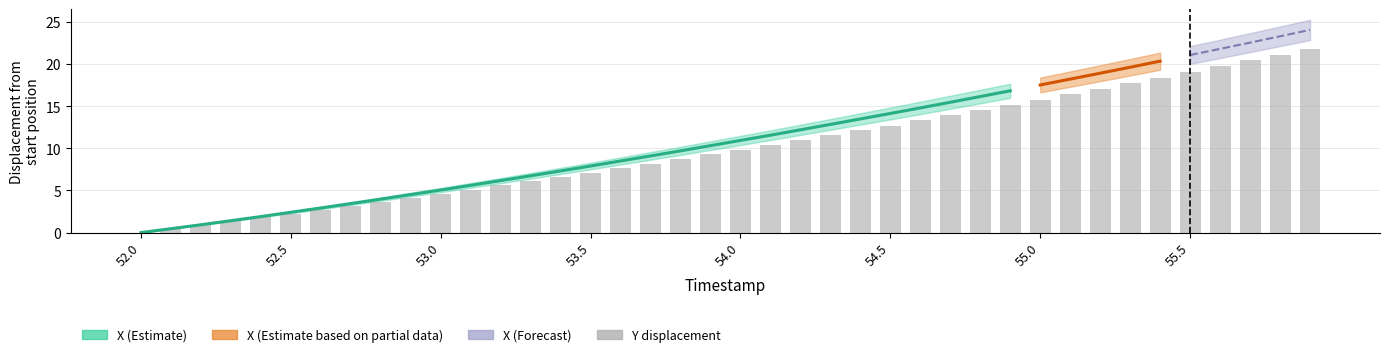

What is the difference between the second highest and minimum values?

21.1